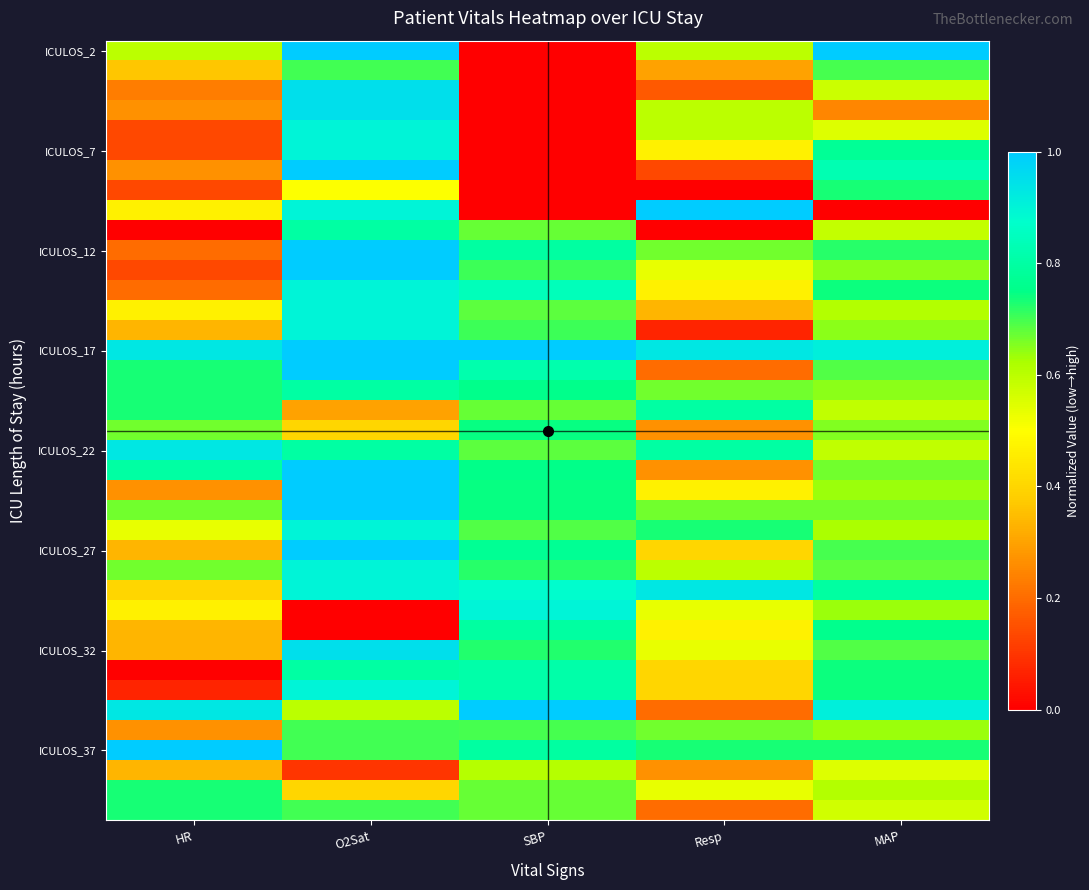

At how many categories does at least one series exceed 0?

5